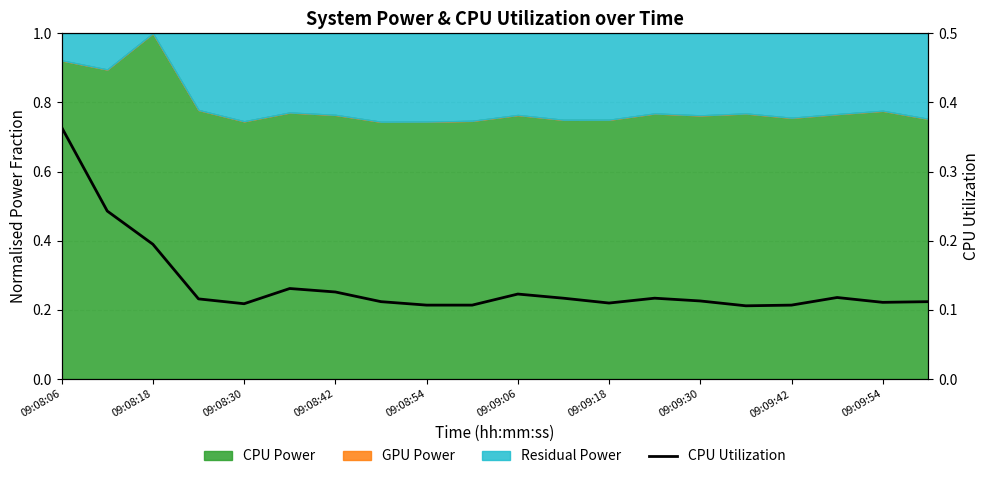

What is the difference between the maximum and minimum values?

0.3